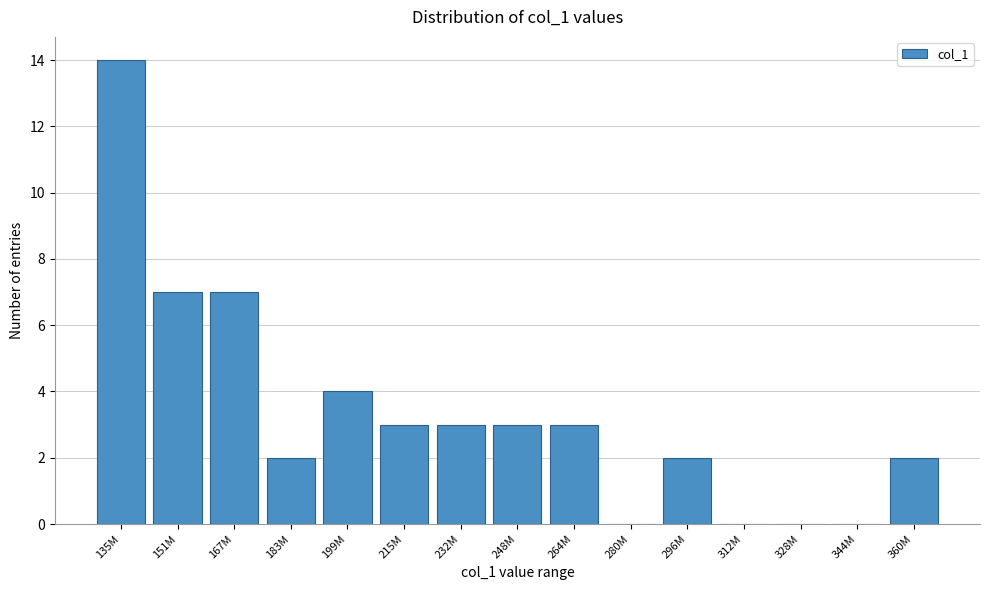

Reading left to right, what are all the values shown in this chart?

135M=14	151M=7	167M=7	183M=2	199M=4	215M=3	232M=3	248M=3	264M=3	280M=0	296M=2	312M=0	328M=0	344M=0	360M=2